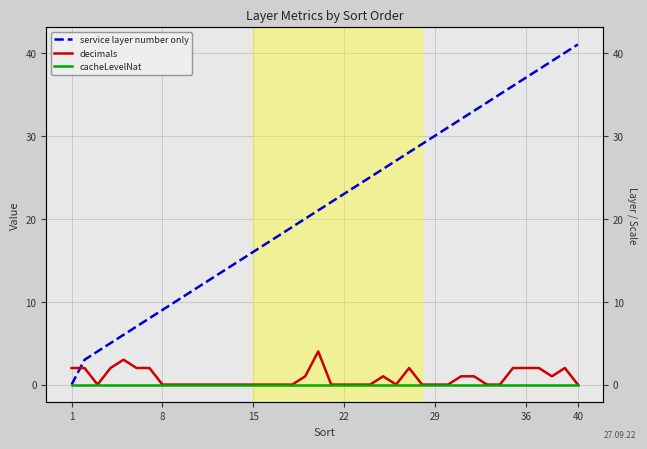

True or false: cacheLevelNat has more than 2 points higher than both neighbors.

False